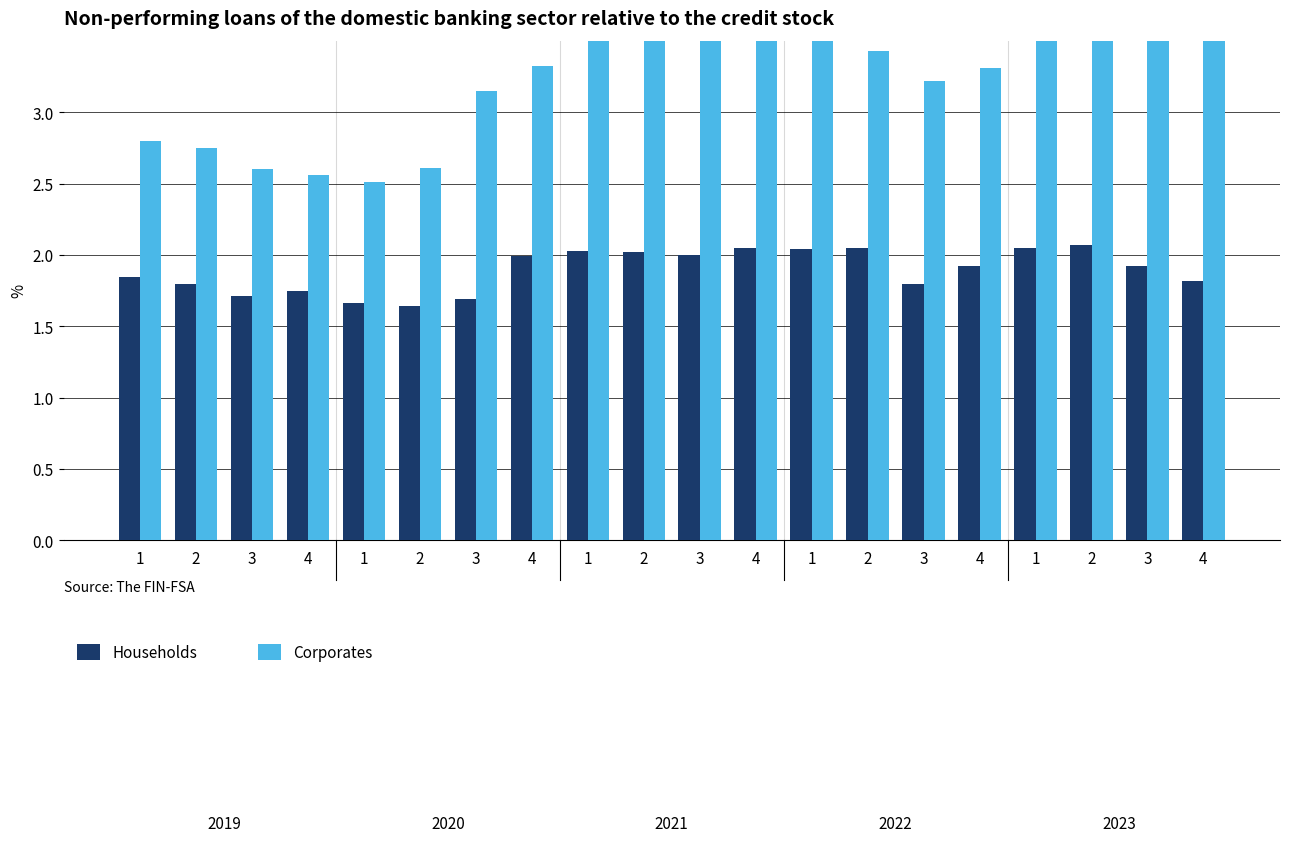

What is the difference between the maximum and minimum values in the Corporates series?

1.9